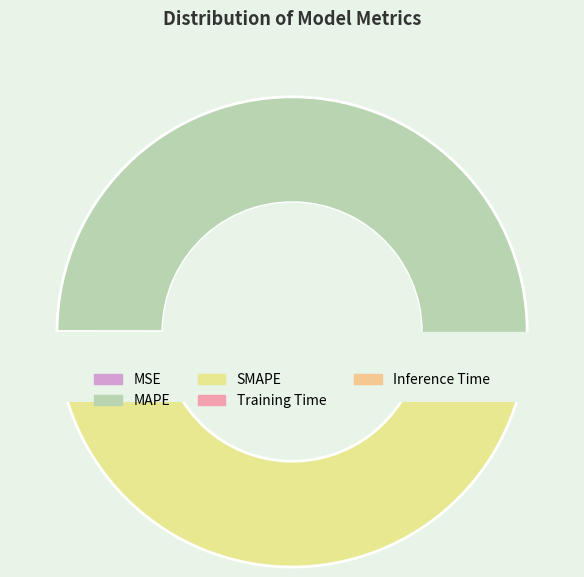

How many segments does this pie chart have?

5